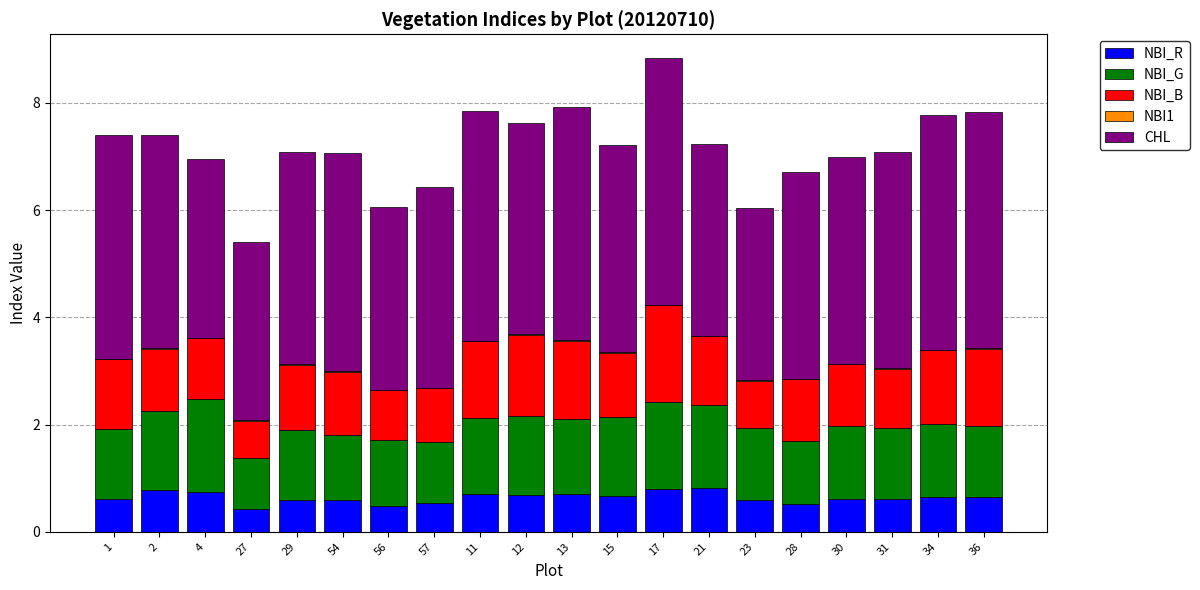

What is the maximum value for NBI_R?

0.8